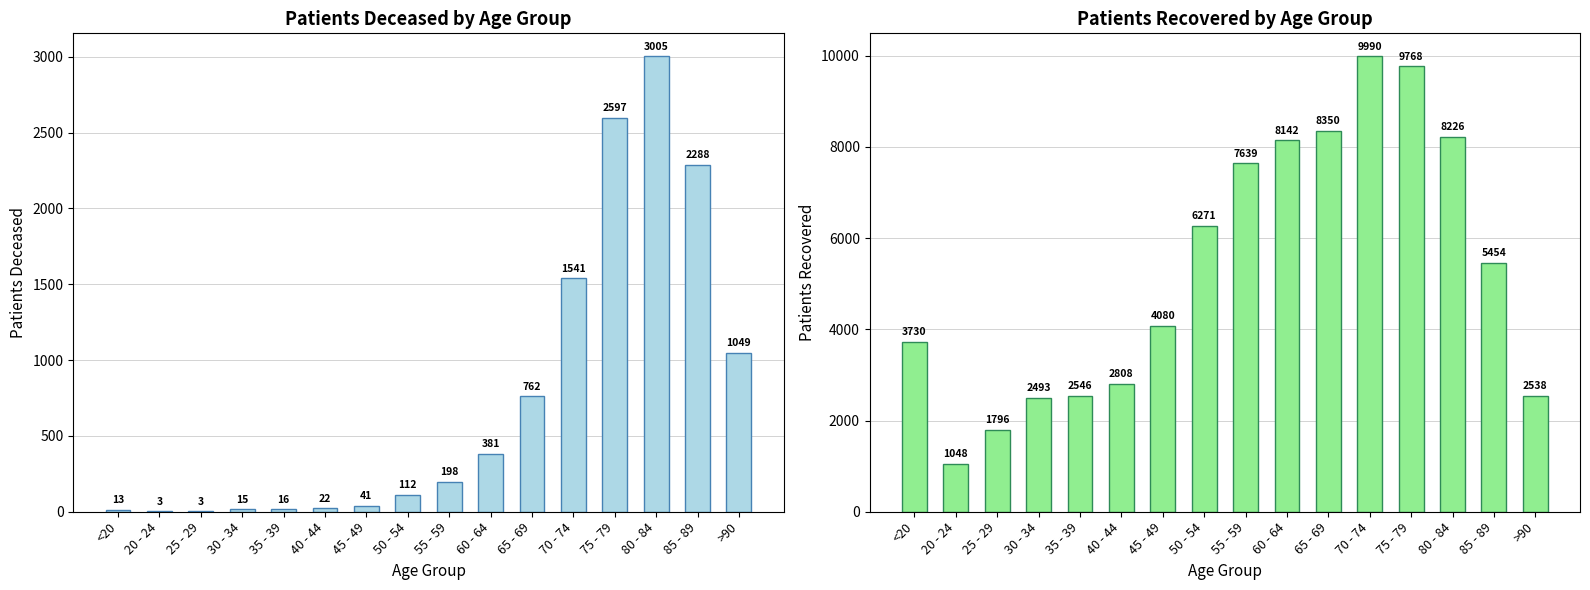

What is the smallest value displayed?

3